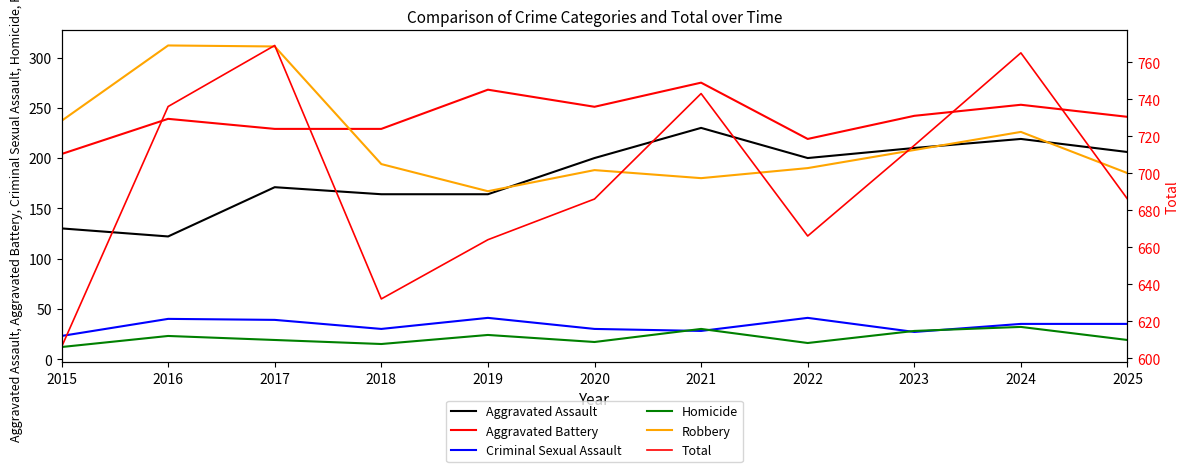

List the series in order of their peak value, highest first.

Total, Robbery, Aggravated Battery, Aggravated Assault, Criminal Sexual Assault, Homicide